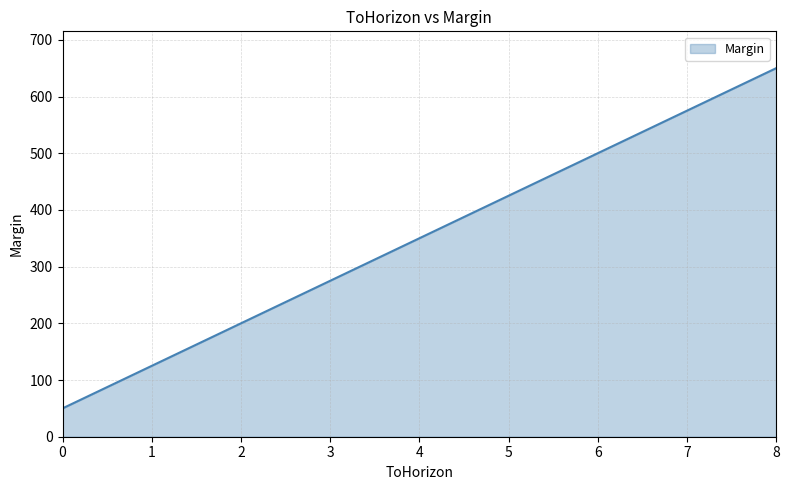

List the labels in order of value, smallest first.

0, 1, 2, 3, 4, 5, 6, 7, 8